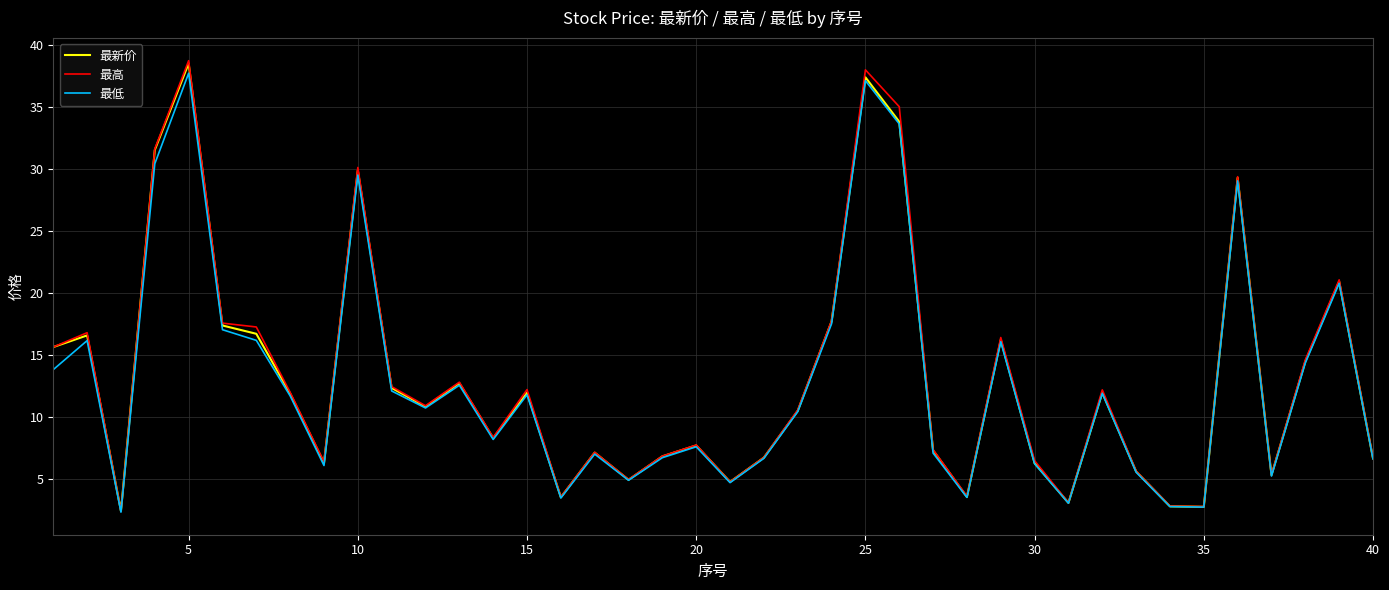

What is the greatest value displayed?

38.7